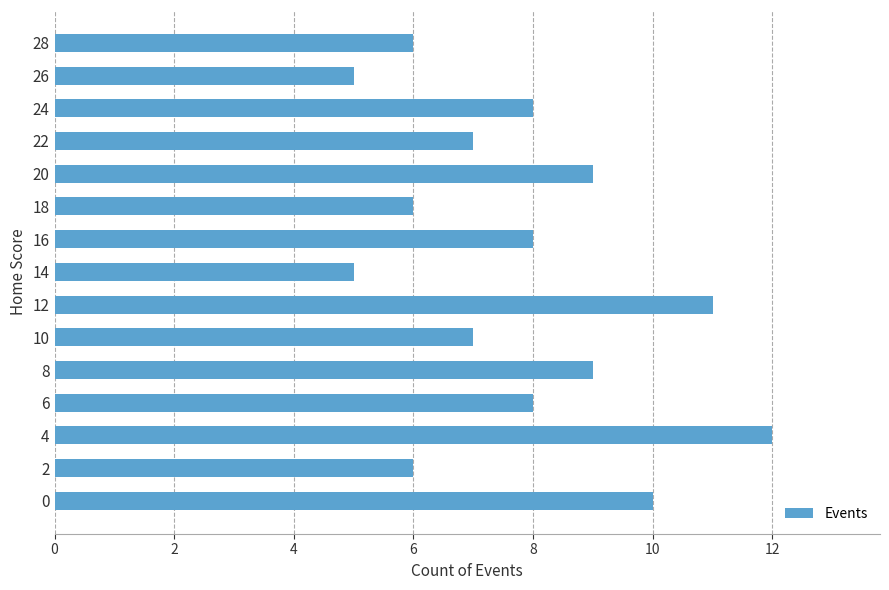

Which label corresponds to the largest value in the chart?

4